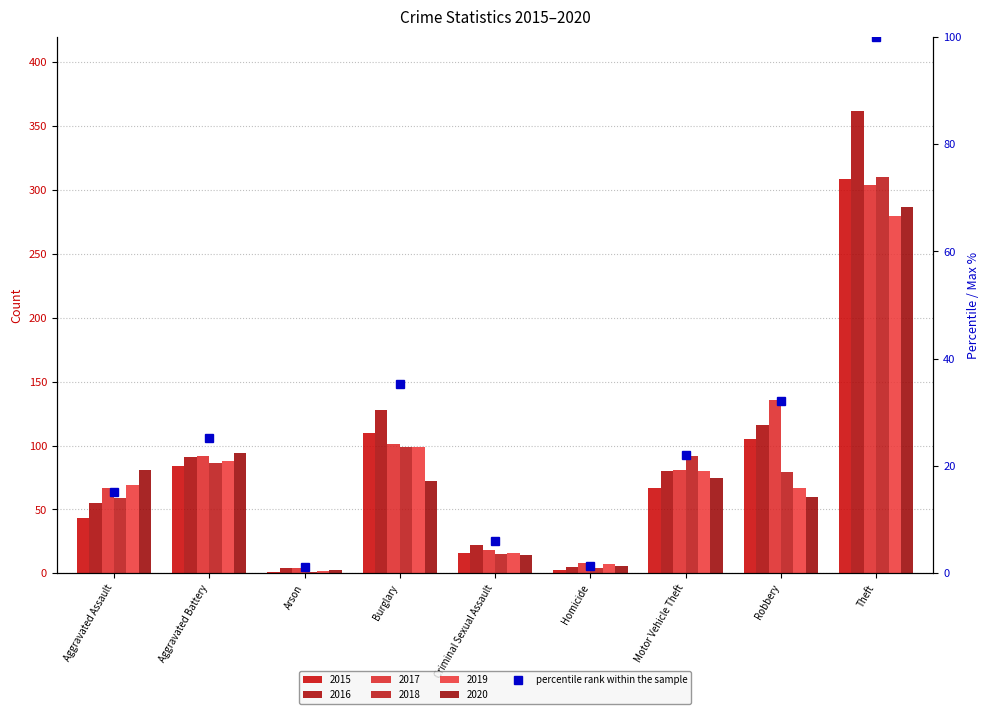

Which category has the lowest value across all series?

Arson